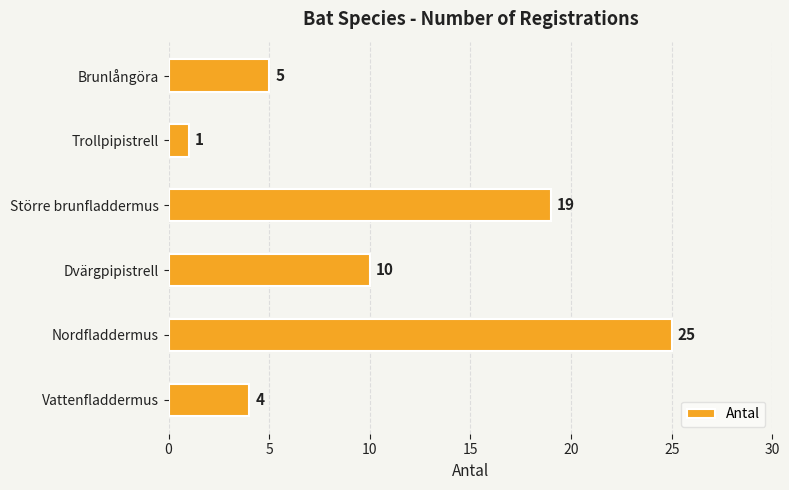

List the labels in order of value, smallest first.

Trollpipistrell, Vattenfladdermus, Brunlångöra, Dvärgpipistrell, Större brunfladdermus, Nordfladdermus